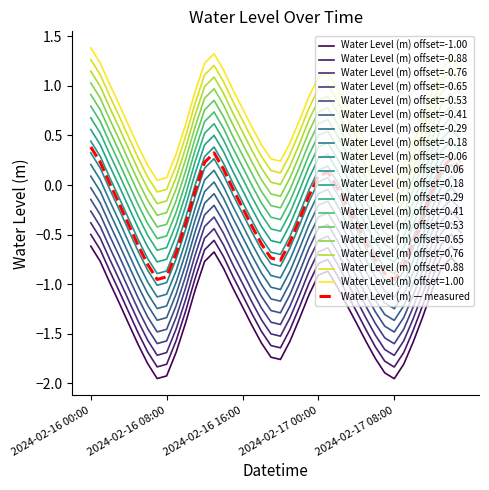

How many lines are shown in the chart?

19